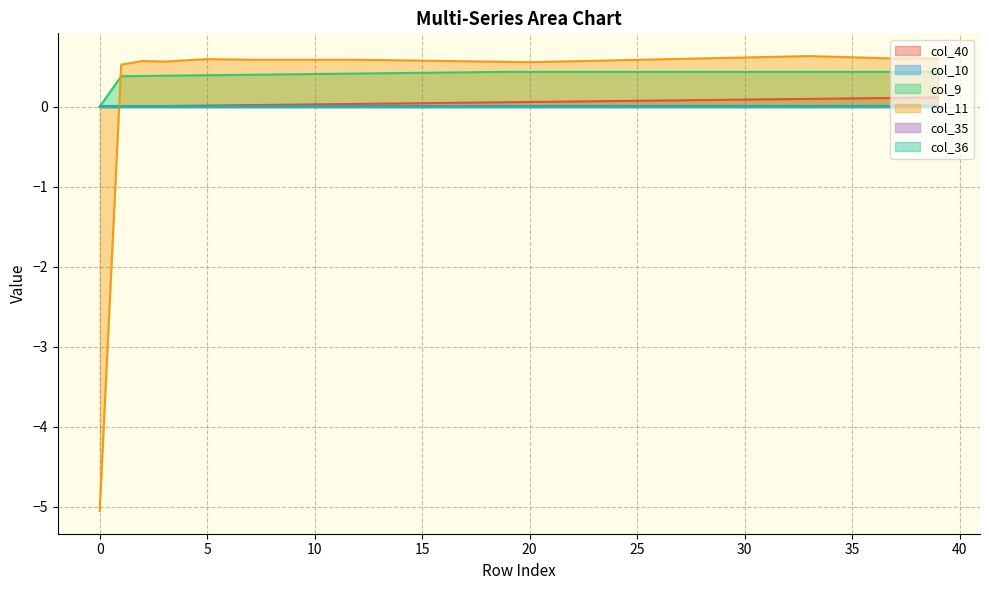

What is the value of the col_40 point at the 23rd from the left?

0.1